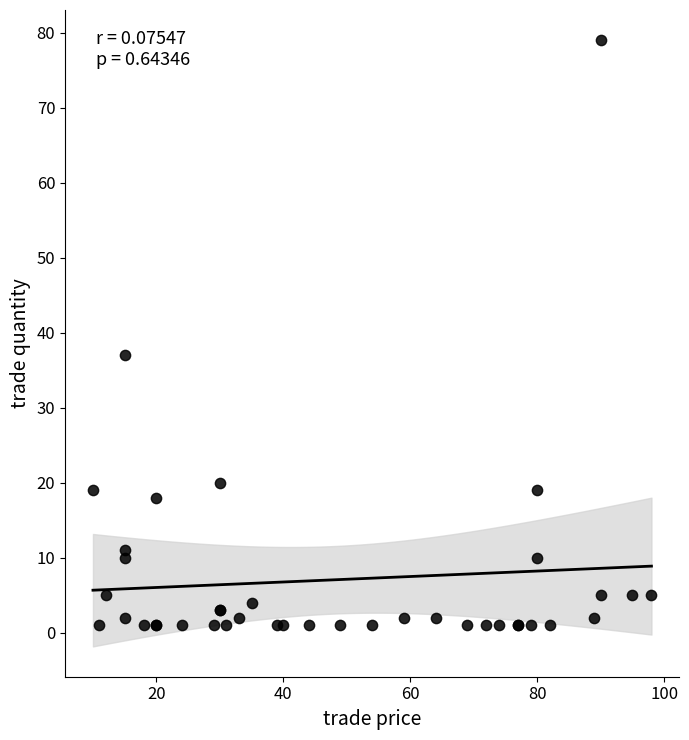

What Y value in the scatter plot is closest to 40?

37